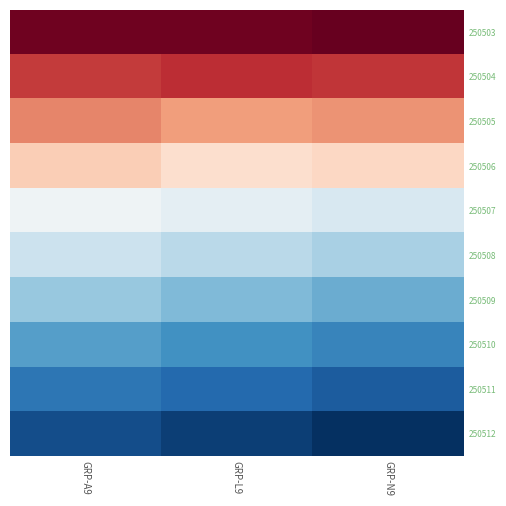

What is the spread (max minus min) of values at GRP-L9?

102.2